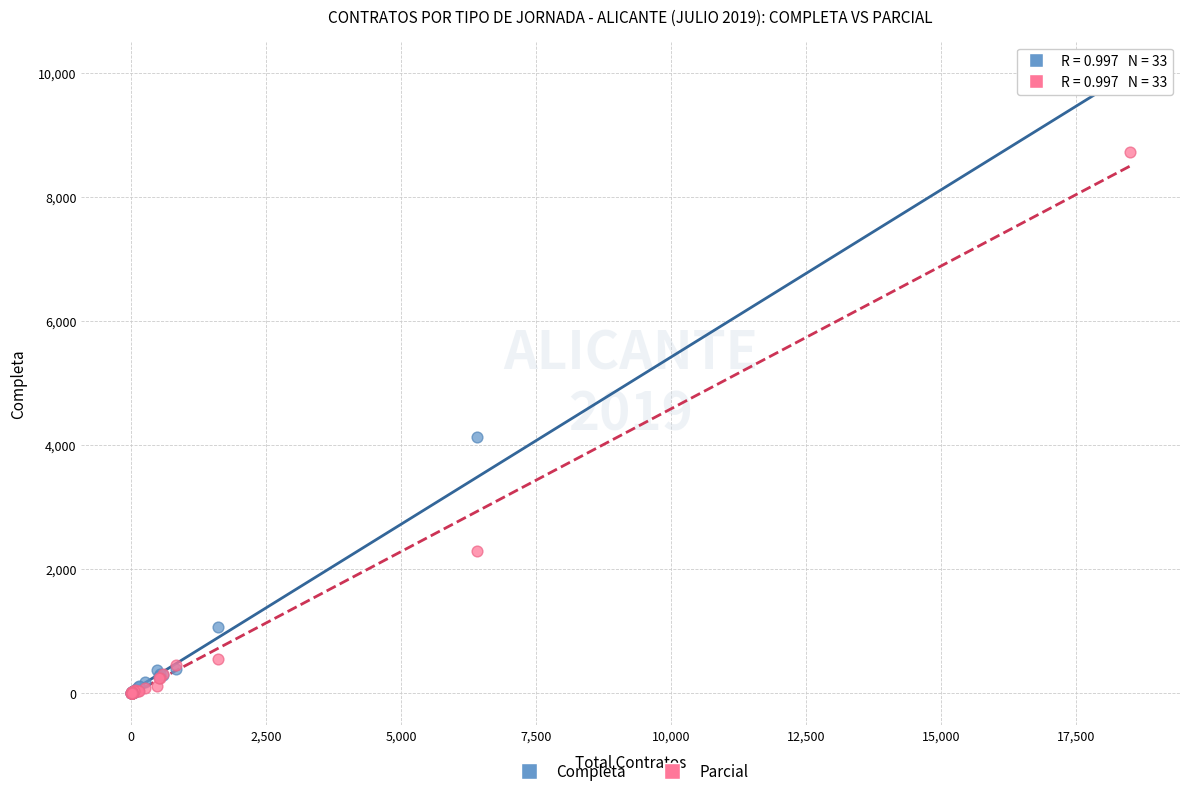

In the Completa series, what Y value is closest to 4885?

4122